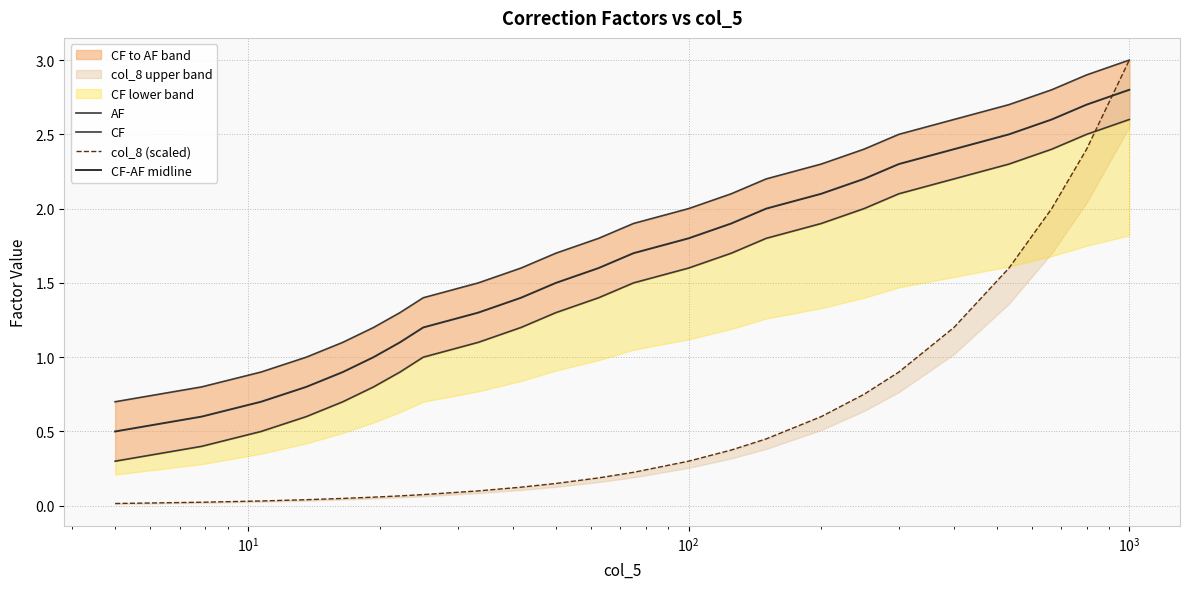

Is this an area chart (filled region under the line)?

No